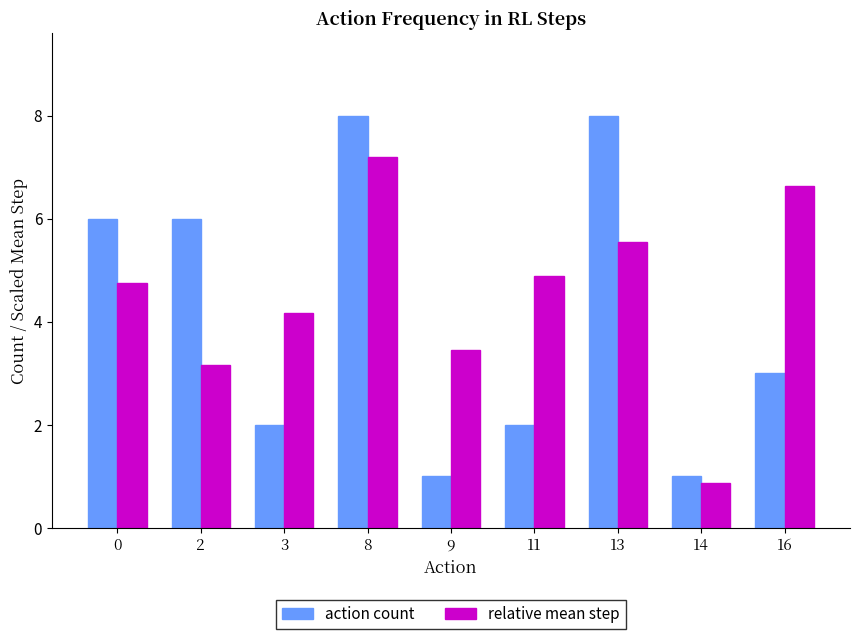

Reading left to right, list all the values displayed in this chart.

action count: 0=6.0	2=6.0	3=2.0	8=8.0	9=1.0	11=2.0	13=8.0	14=1.0	16=3.0
relative mean step: 0=4.8	2=3.2	3=4.2	8=7.2	9=3.5	11=4.9	13=5.5	14=0.9	16=6.6